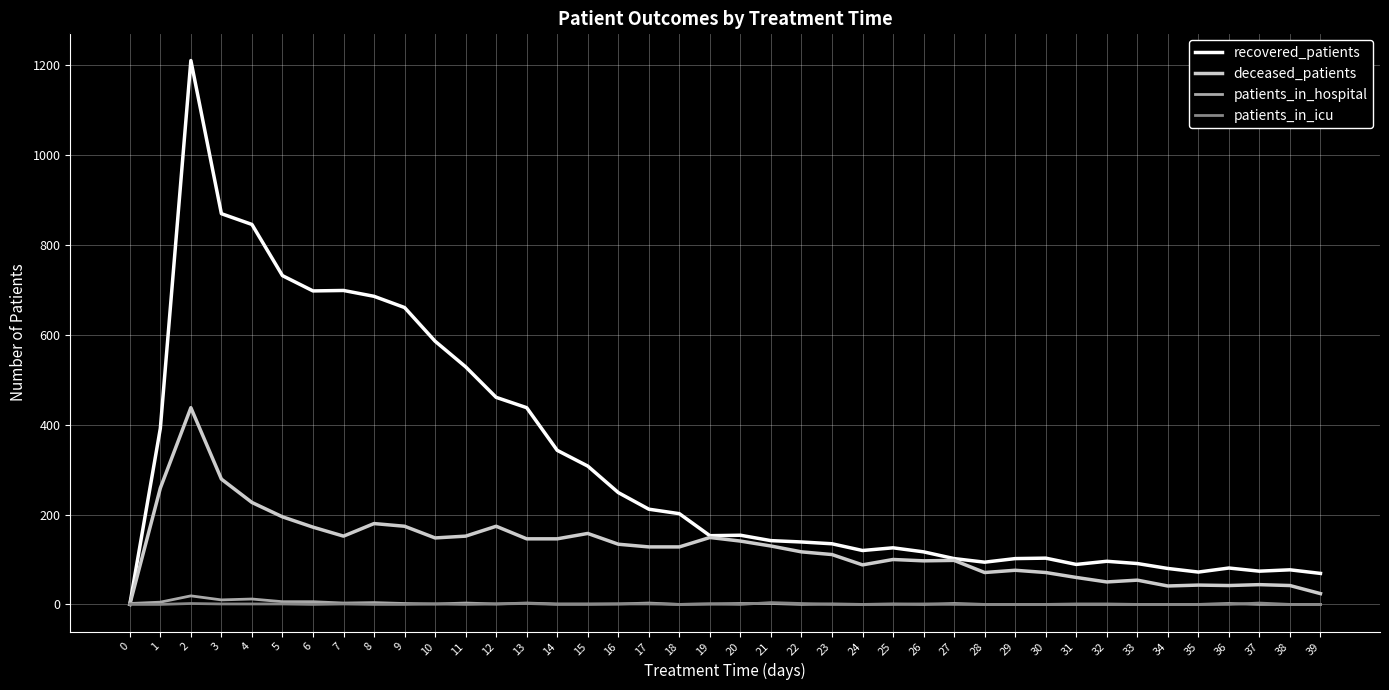

True or false: patients_in_hospital has a value of 0 at 39.

True